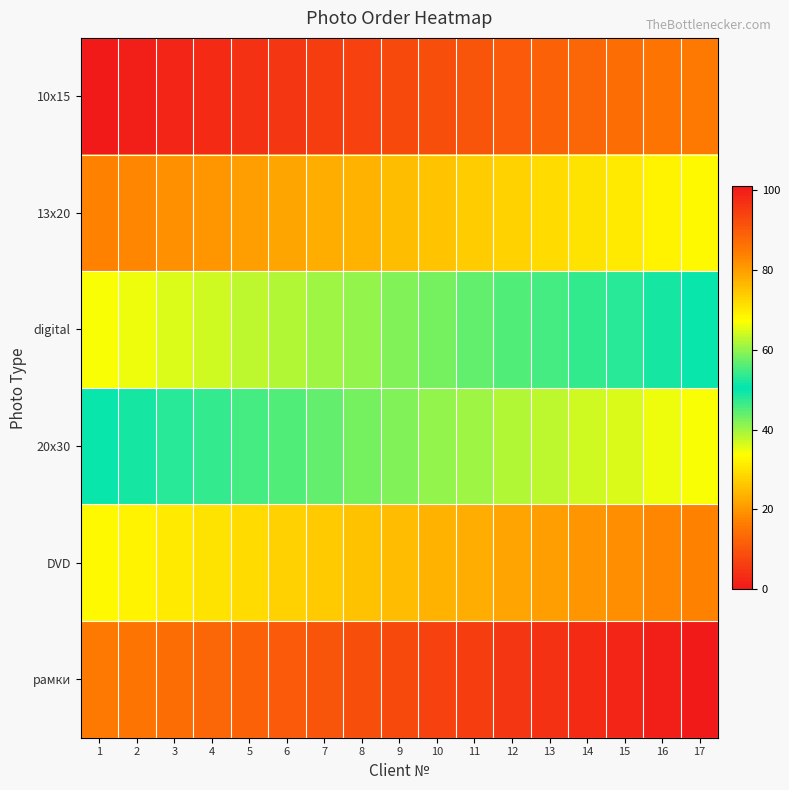

What is the spread (max minus min) of values at 3?

85